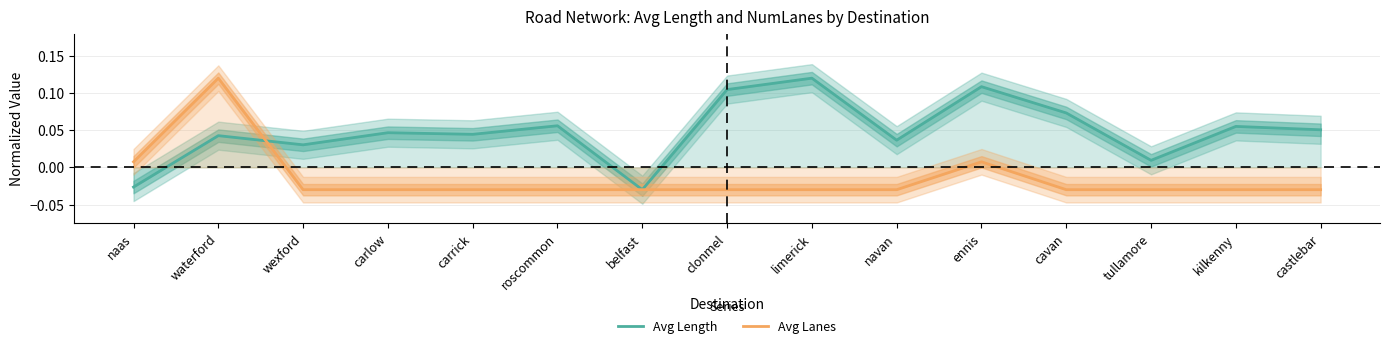

How many times do Avg Length and Avg Lanes cross each other?

1